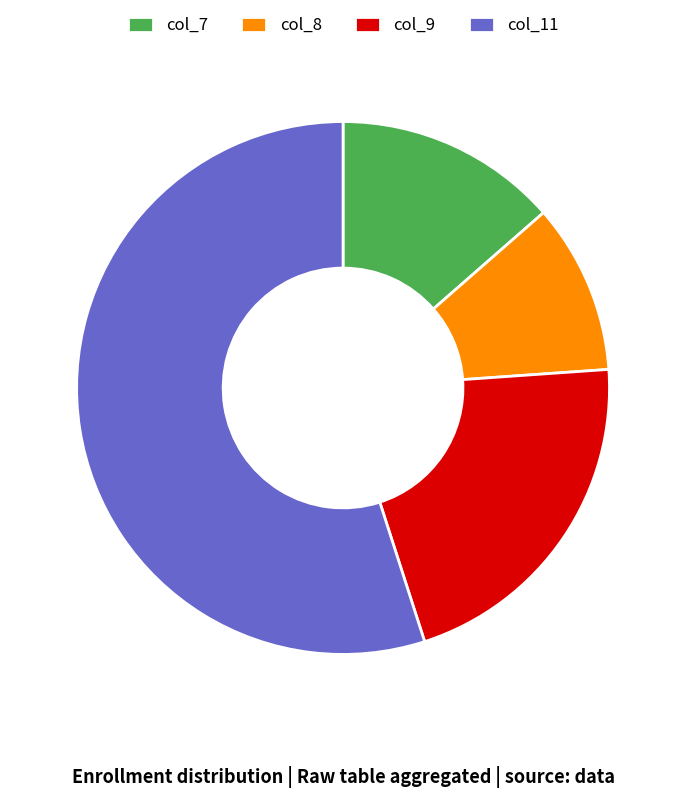

Rank the categories by value from lowest to highest.

col_8, col_7, col_9, col_11